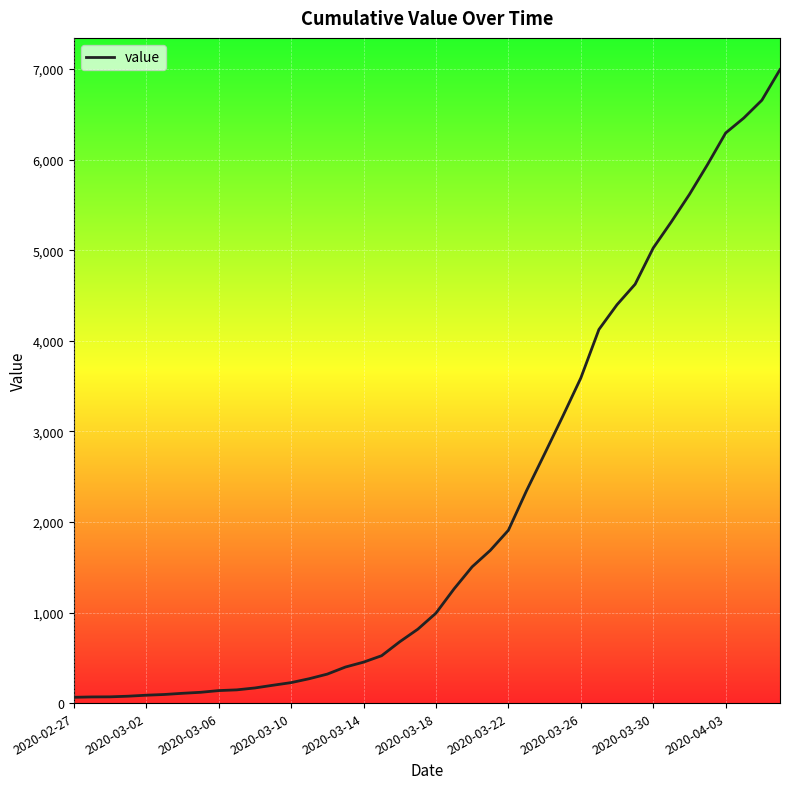

What is the maximum value shown in the chart?

6995